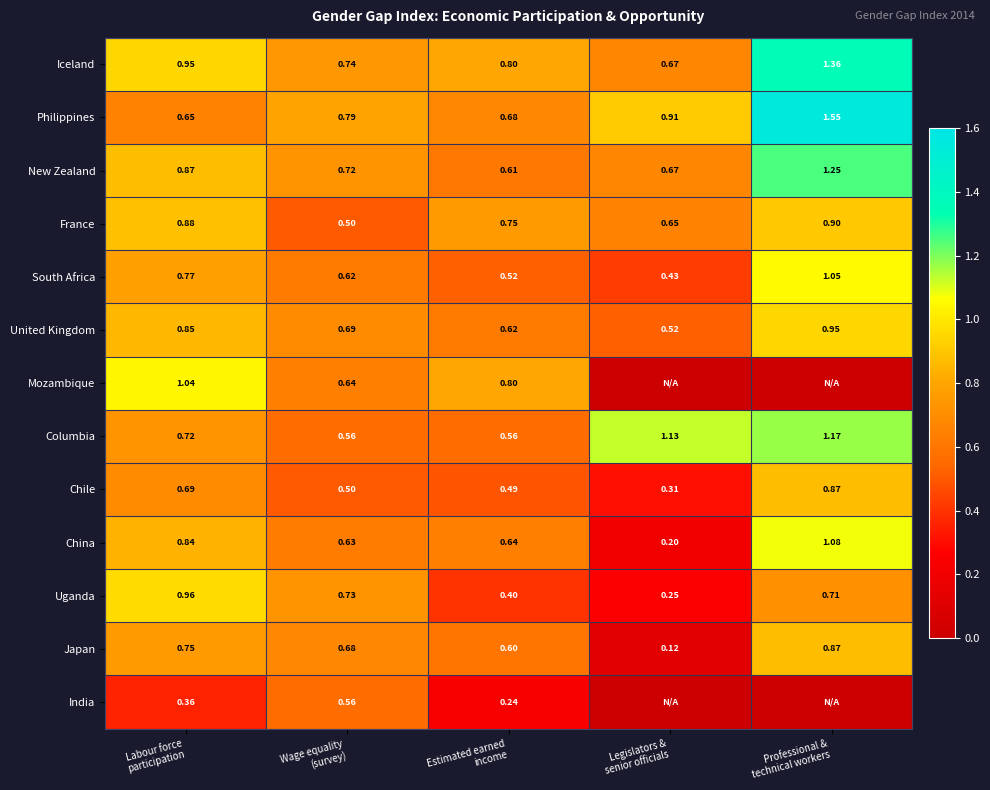

Is it true that India equals 0.6 at Wage equality (survey)?

True